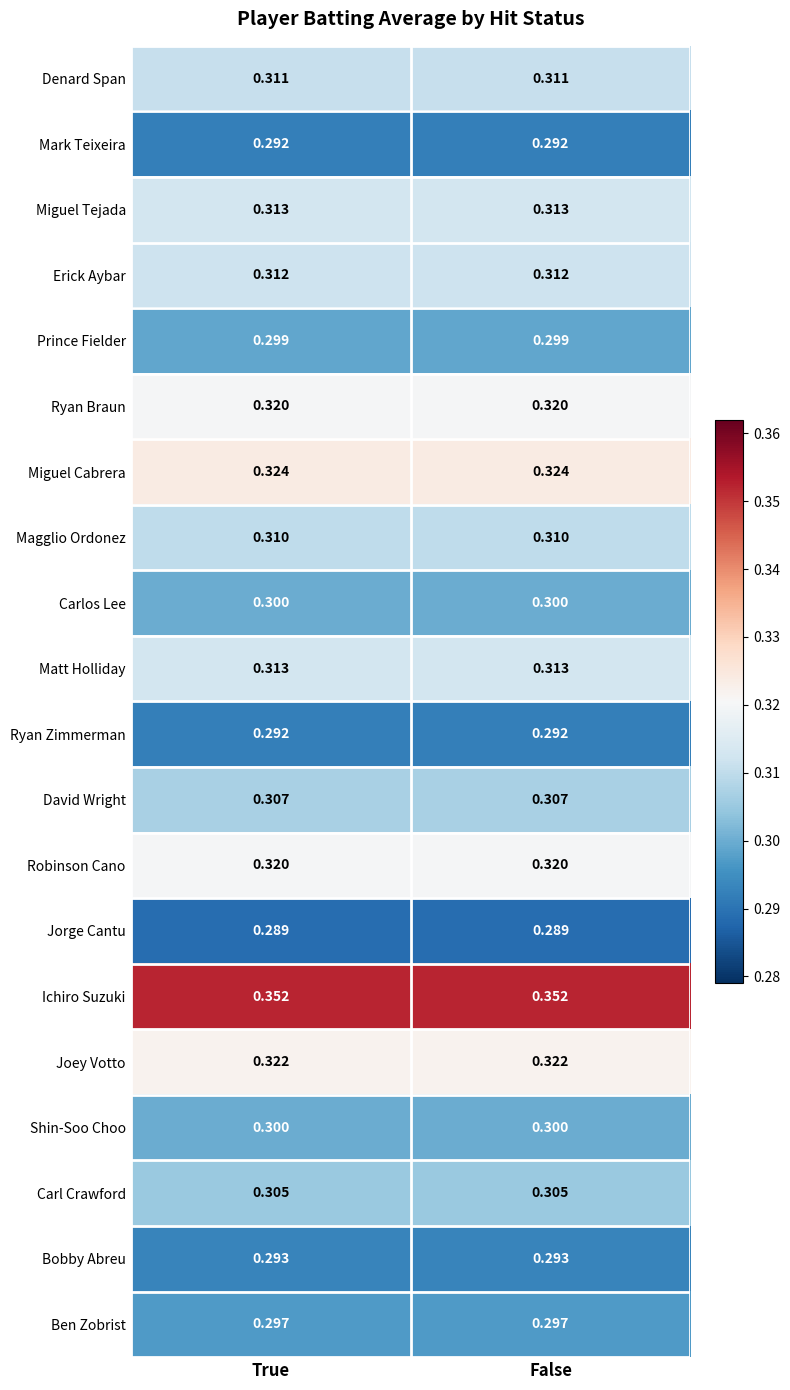

Which series has the largest total across all categories?

Ichiro Suzuki